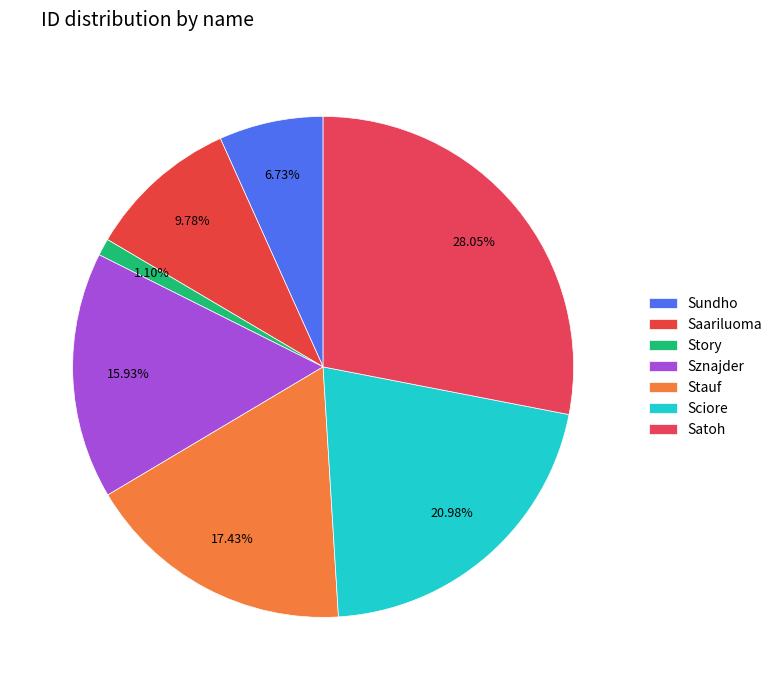

What percentage is the Stauf slice, to the nearest percent?

17%